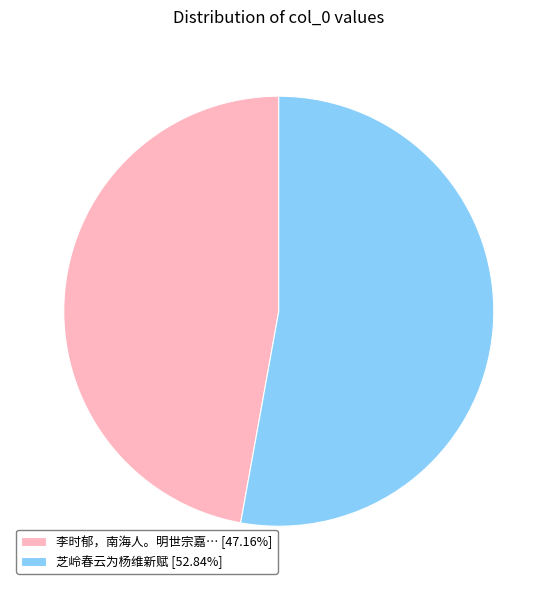

How many slices are in this pie chart?

2